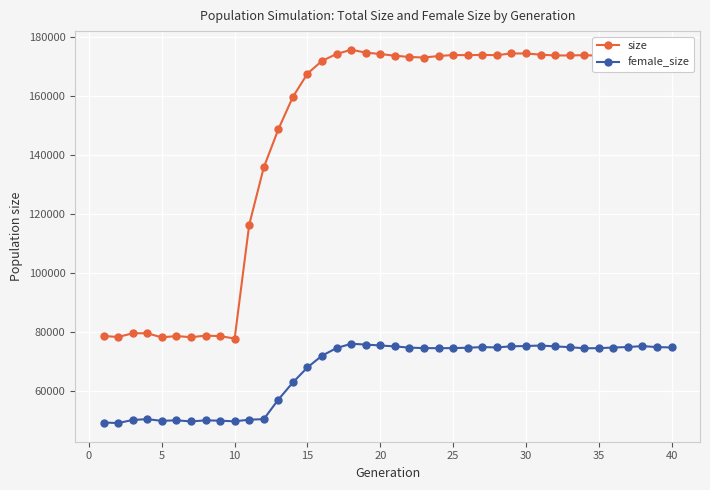

List the series in order of their peak value, highest first.

size, female_size